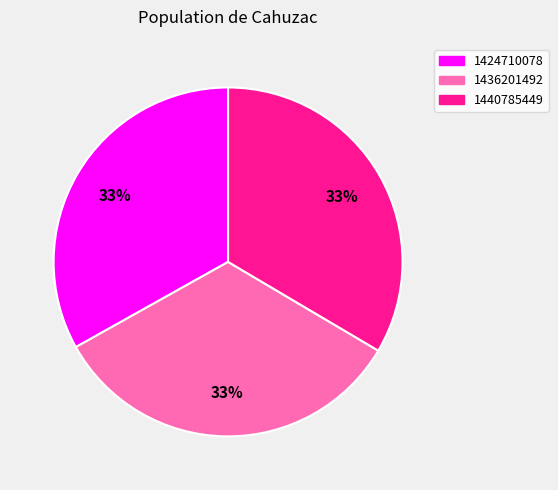

Combined, do 1440785449 and 1424710078 account for over 50%?

Yes